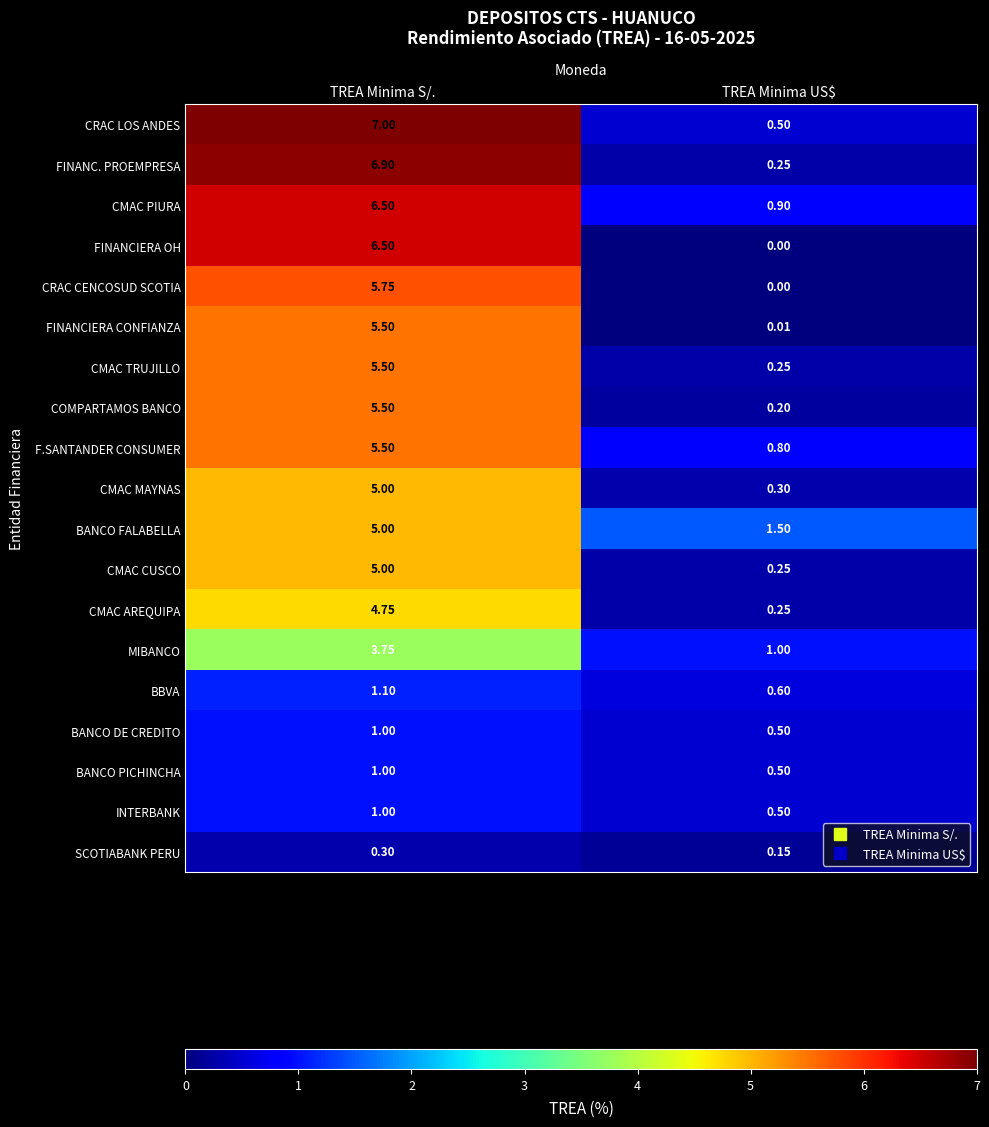

Where is CMAC AREQUIPA nearest to the value 2?

TREA Minima US$